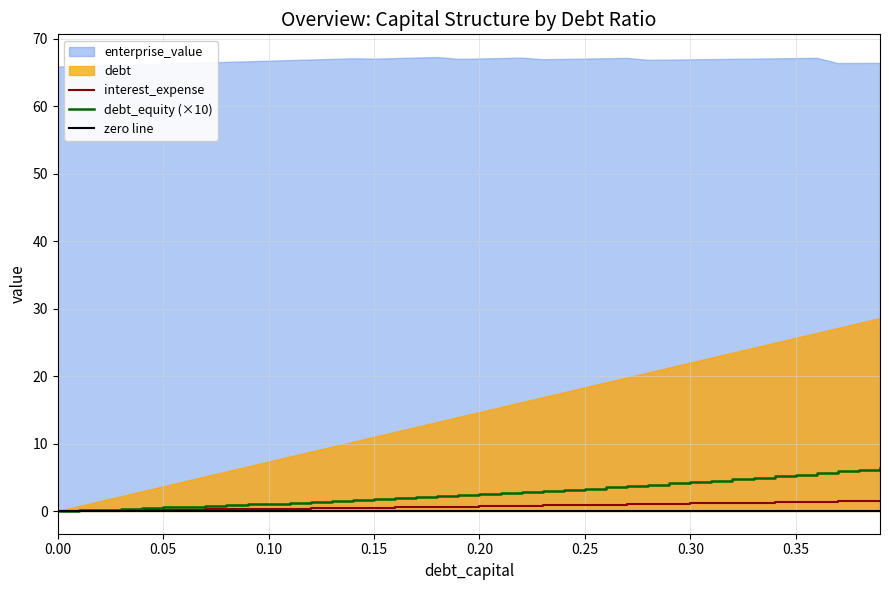

What is the difference between the maximum and minimum values in the interest_expense series?

1.5